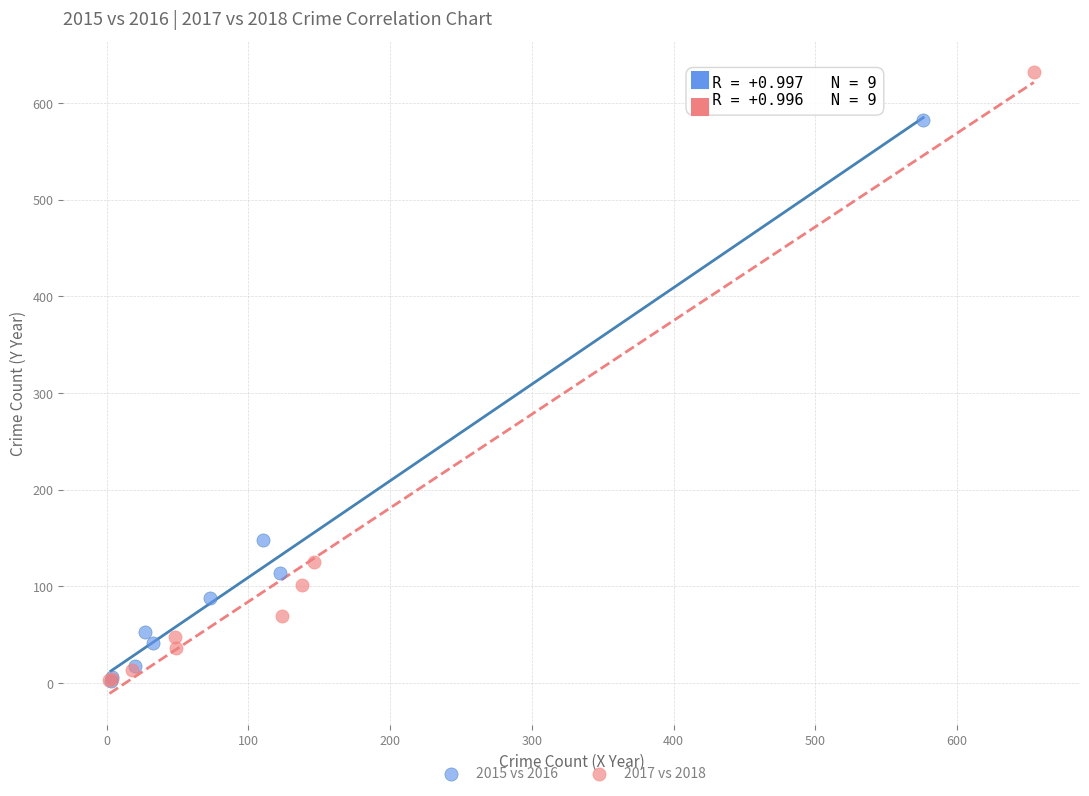

Which series contains the highest Y value?

2017 vs 2018